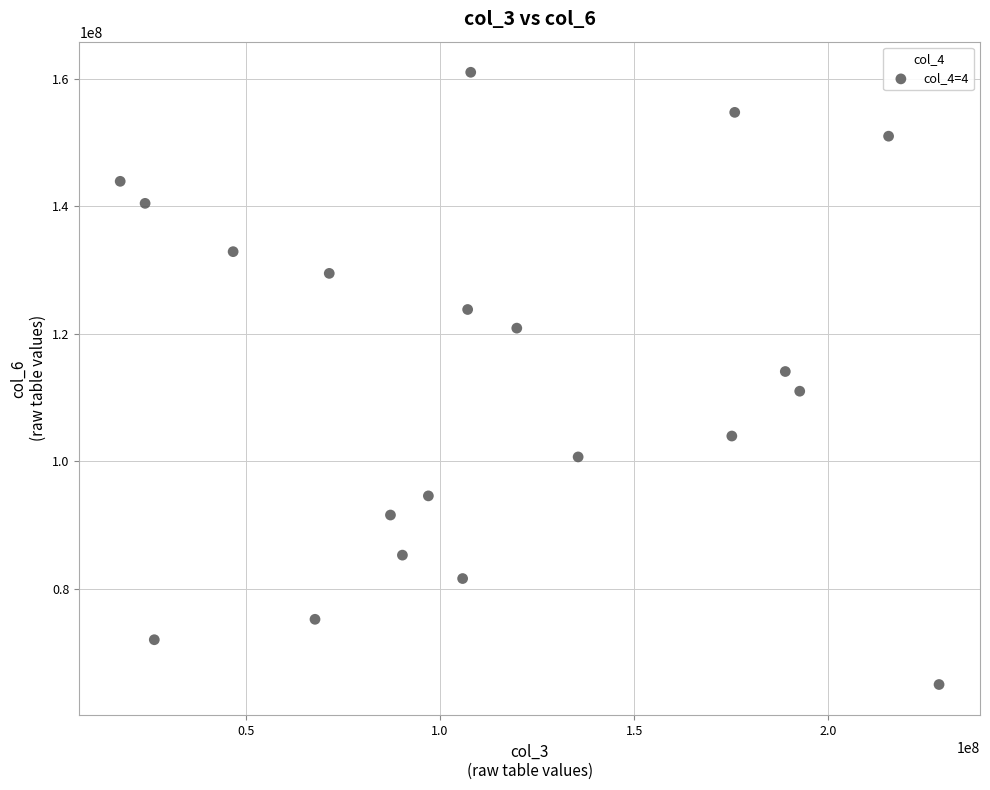

What is the range of Y values (max minus min)?

95993509